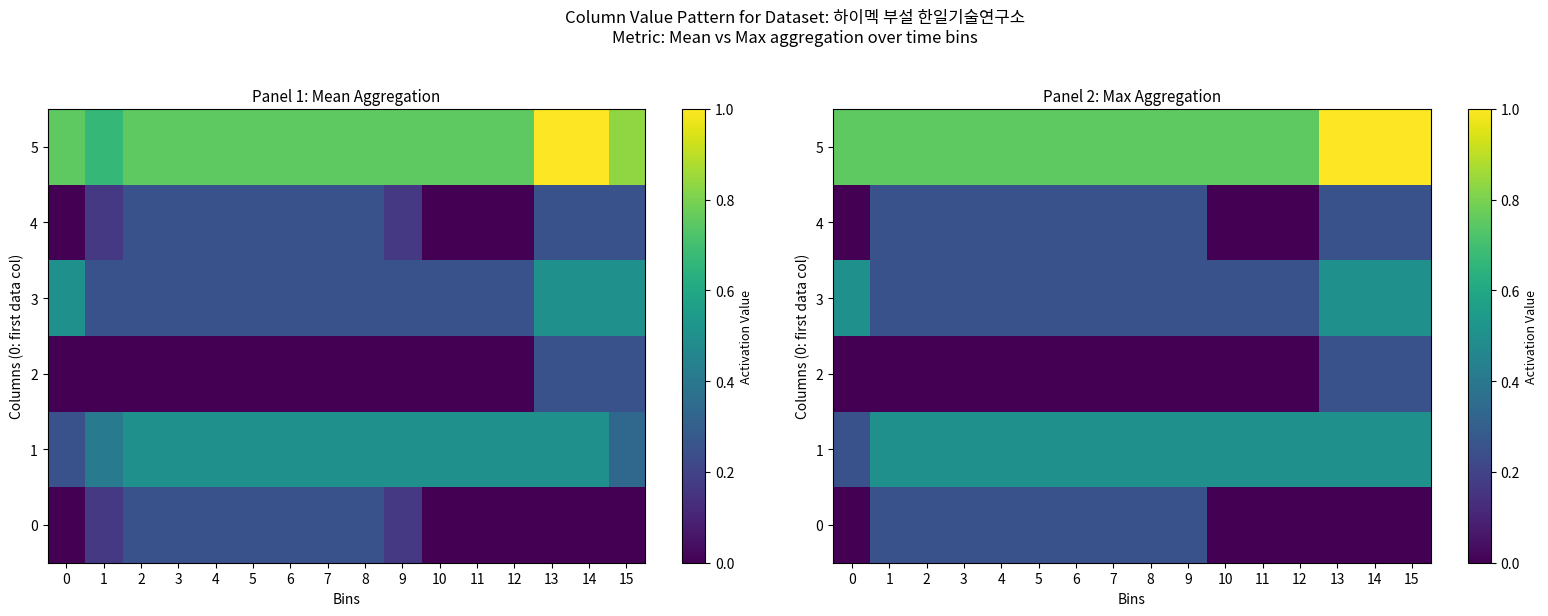

List the labels in order of 2 value, largest first.

13, 14, 15, 0, 1, 2, 3, 4, 5, 6, 7, 8, 9, 10, 11, 12